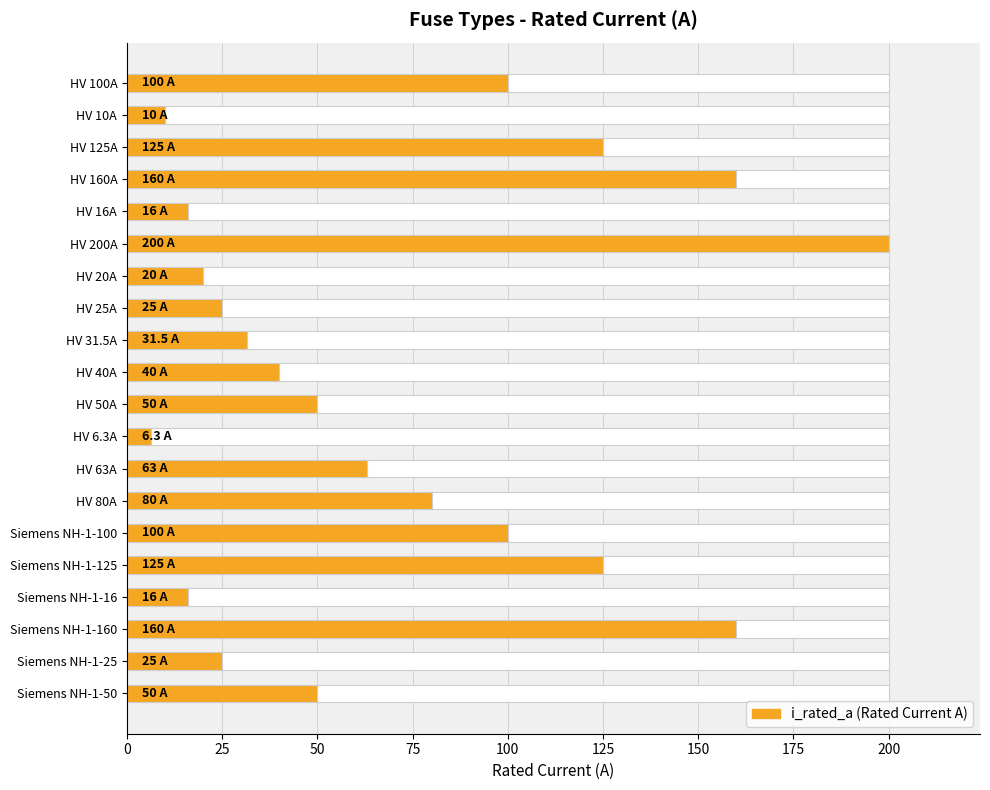

Reading left to right, what are all the values shown in this chart?

100.0	10.0	125.0	160.0	16.0	200.0	20.0	25.0	31.5	40.0	50.0	6.3	63.0	80.0	100.0	125.0	16.0	160.0	25.0	50.0